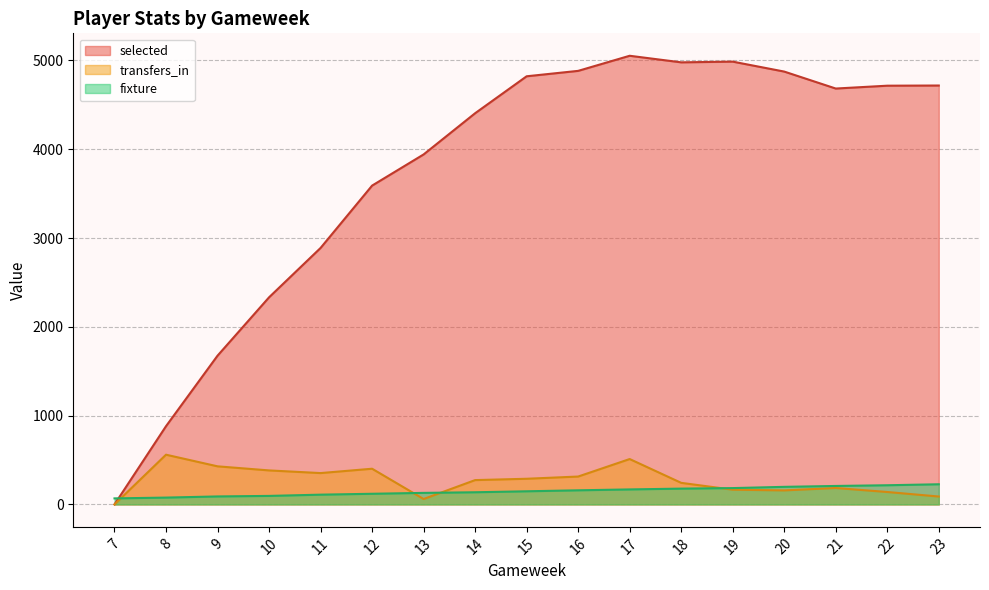

True or false: fixture has a value of 120 at 12.

True